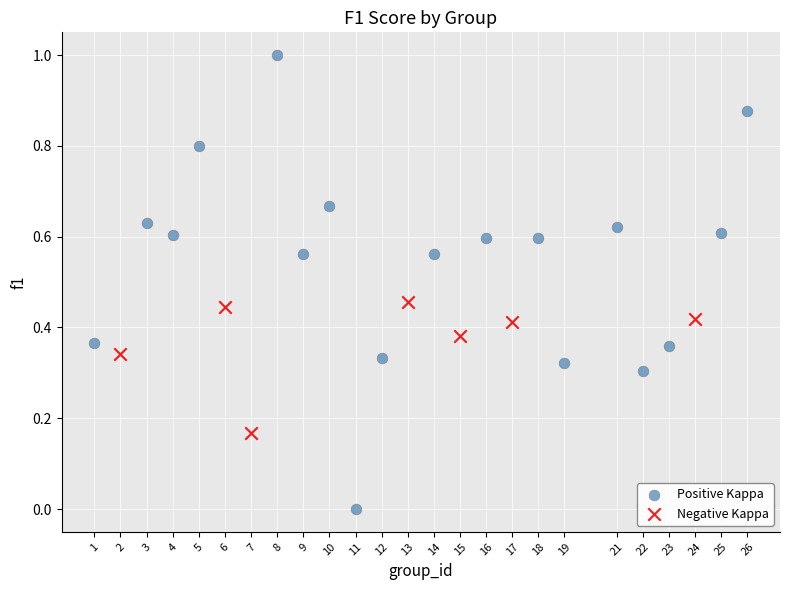

Which series reaches the maximum Y coordinate?

Positive Kappa